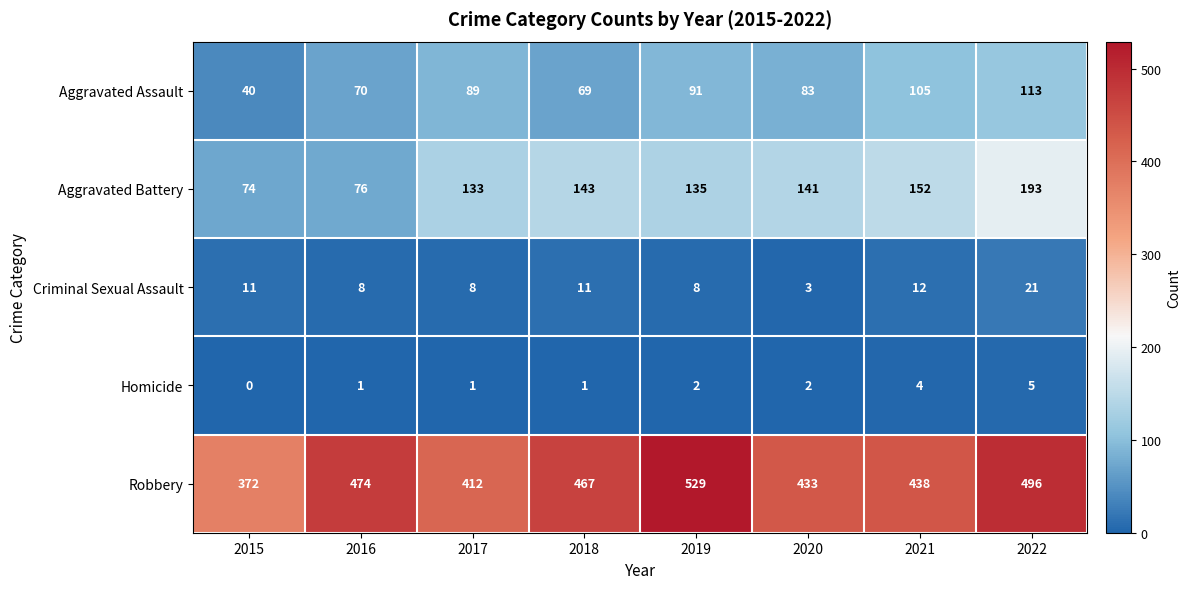

At which label is Aggravated Assault closest to 76?

2016